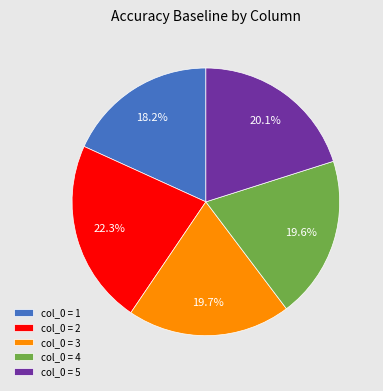

How many slices are in this pie chart?

5